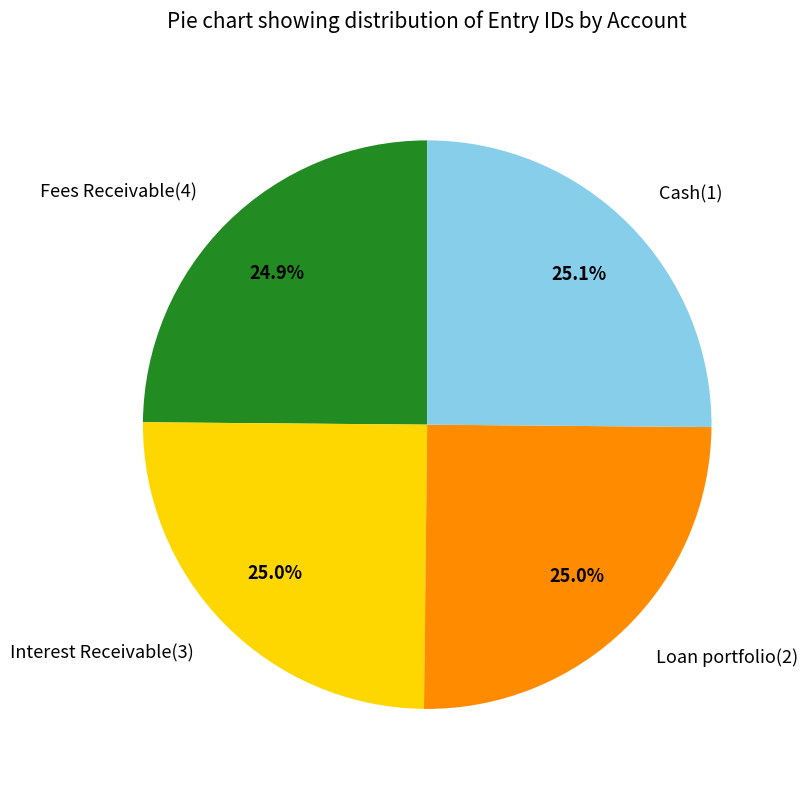

How many slices are in this pie chart?

4